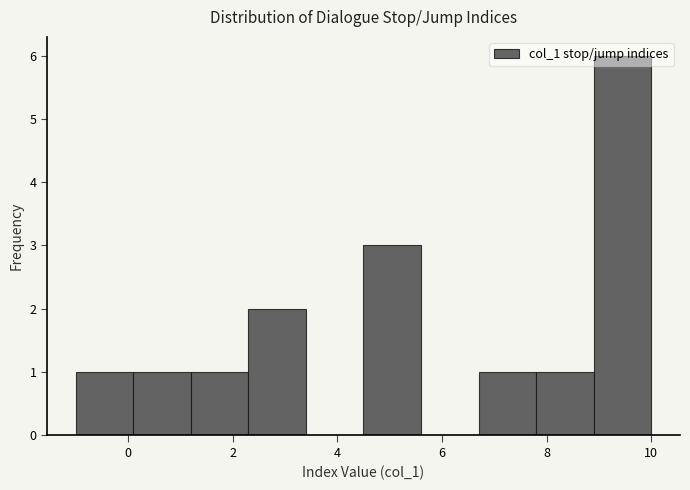

Reading left to right, list every bar in this chart as the range it spans on the x-axis followed by its height. Neither the bar edges nor the heights are printed on the chart, so give them approximately, as read against the axes.

-1.0 to 0.1: 1
0.1 to 1.2: 1
1.2 to 2.3: 1
2.3 to 3.4: 2
3.4 to 4.5: 0
4.5 to 5.6: 3
5.6 to 6.7: 0
6.7 to 7.8: 1
7.8 to 8.9: 1
8.9 to 10.0: 6